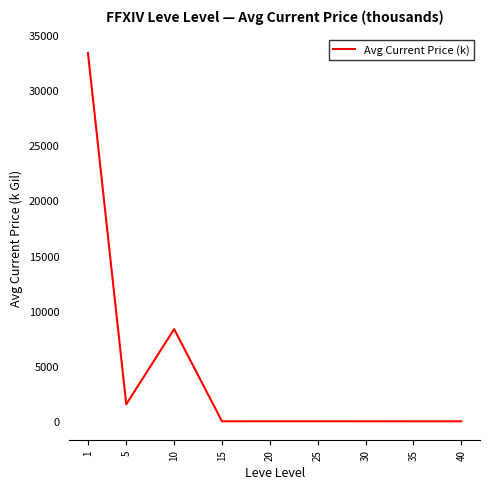

What is the change in value from 5 to 10?

+6802.9